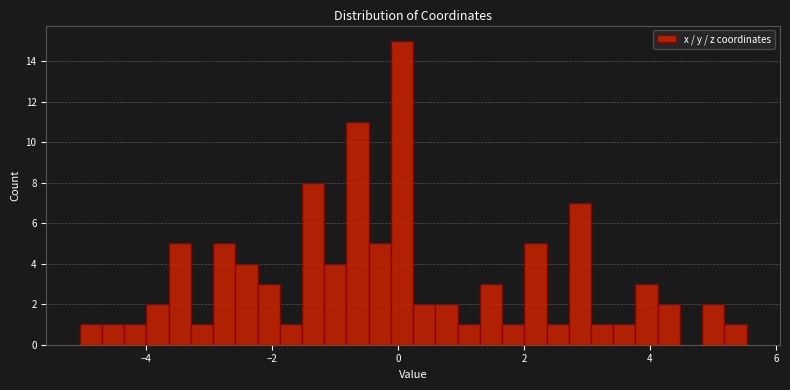

Read against the x-axis, roughly where is the centre of the tallest bar?

0.0